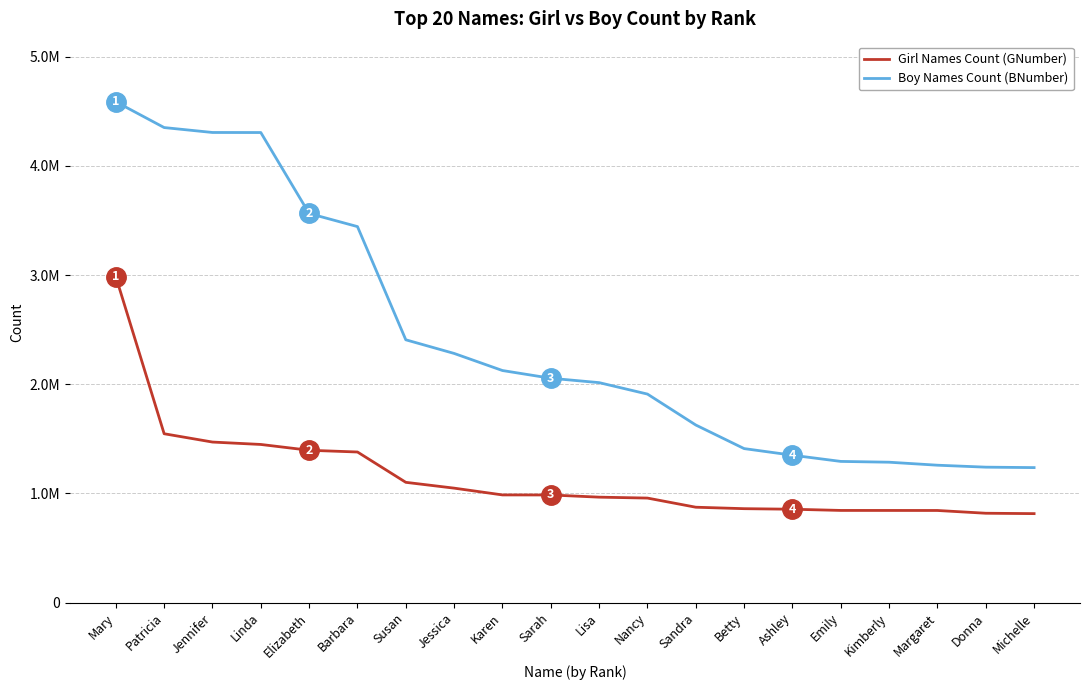

Does the chart have visible grid lines?

Yes